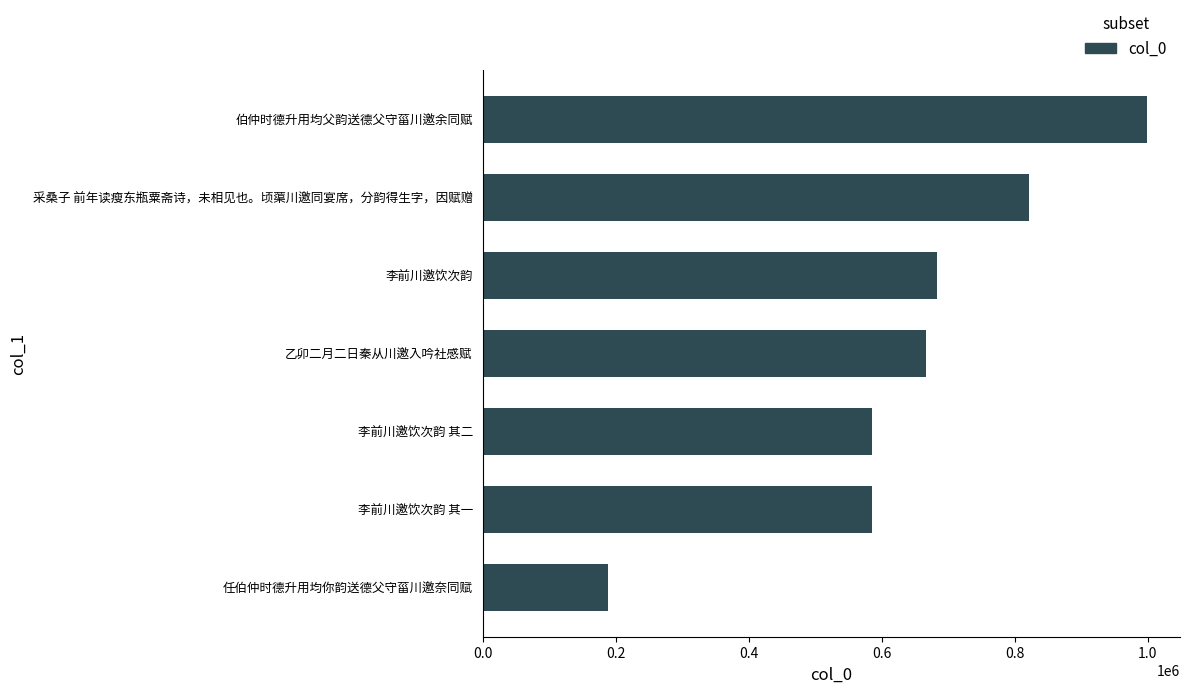

What value does the data have at 伯仲时德升用均父韵送德父守菑川邀余同赋?

998471